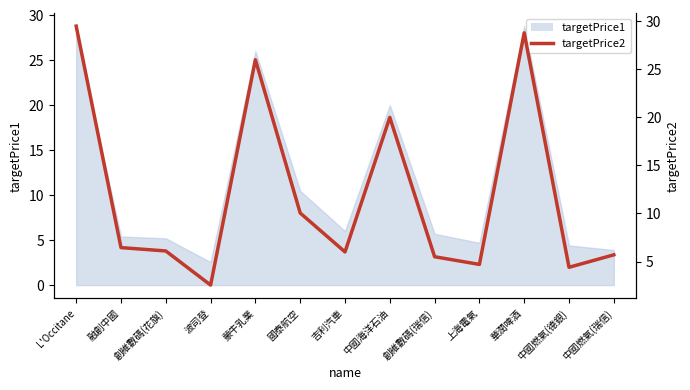

What is the label of the 4th point from the right?

上海電氣